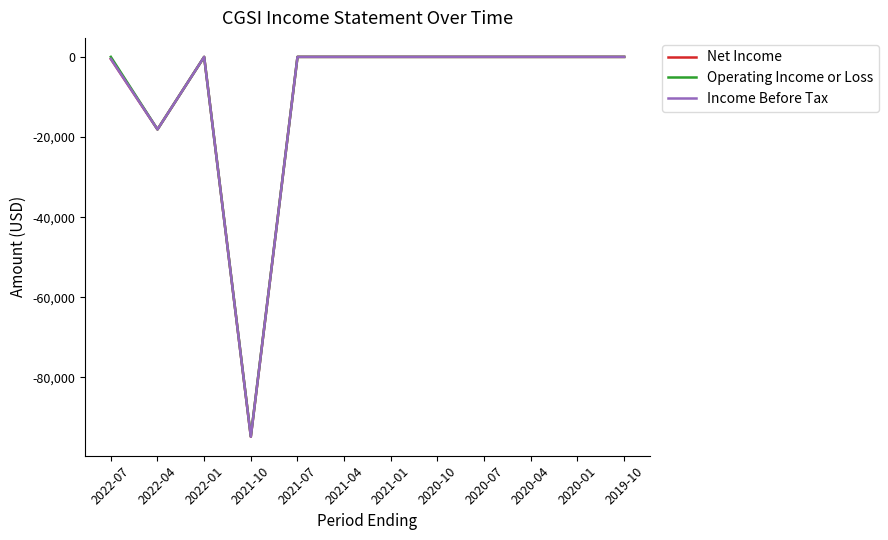

Does the chart have visible grid lines?

No